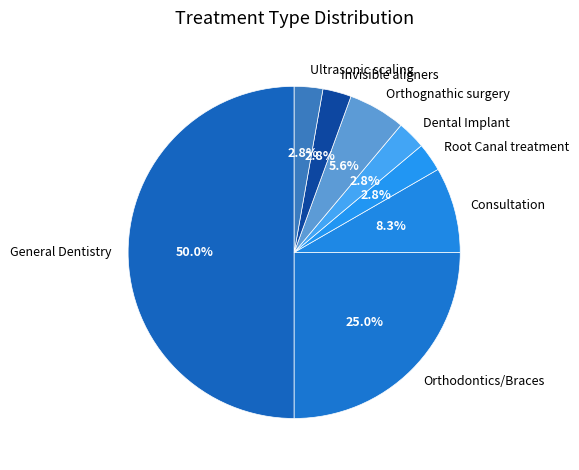

To the nearest percent, what is the combined percentage of Consultation and General Dentistry?

58%